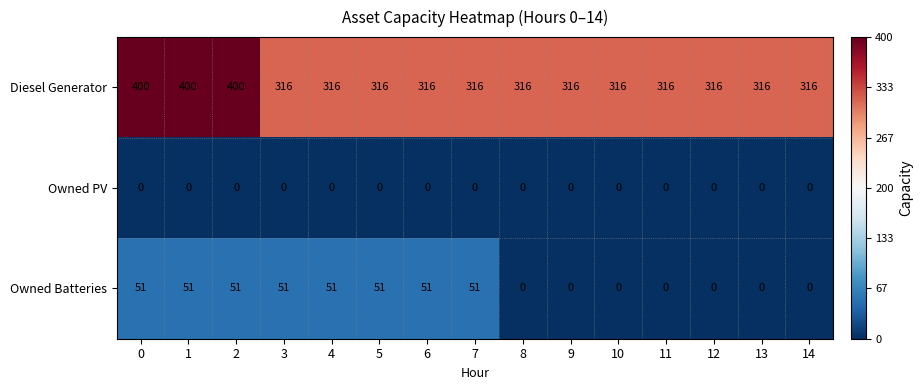

Is it true that Owned PV equals 0 at 4?

True